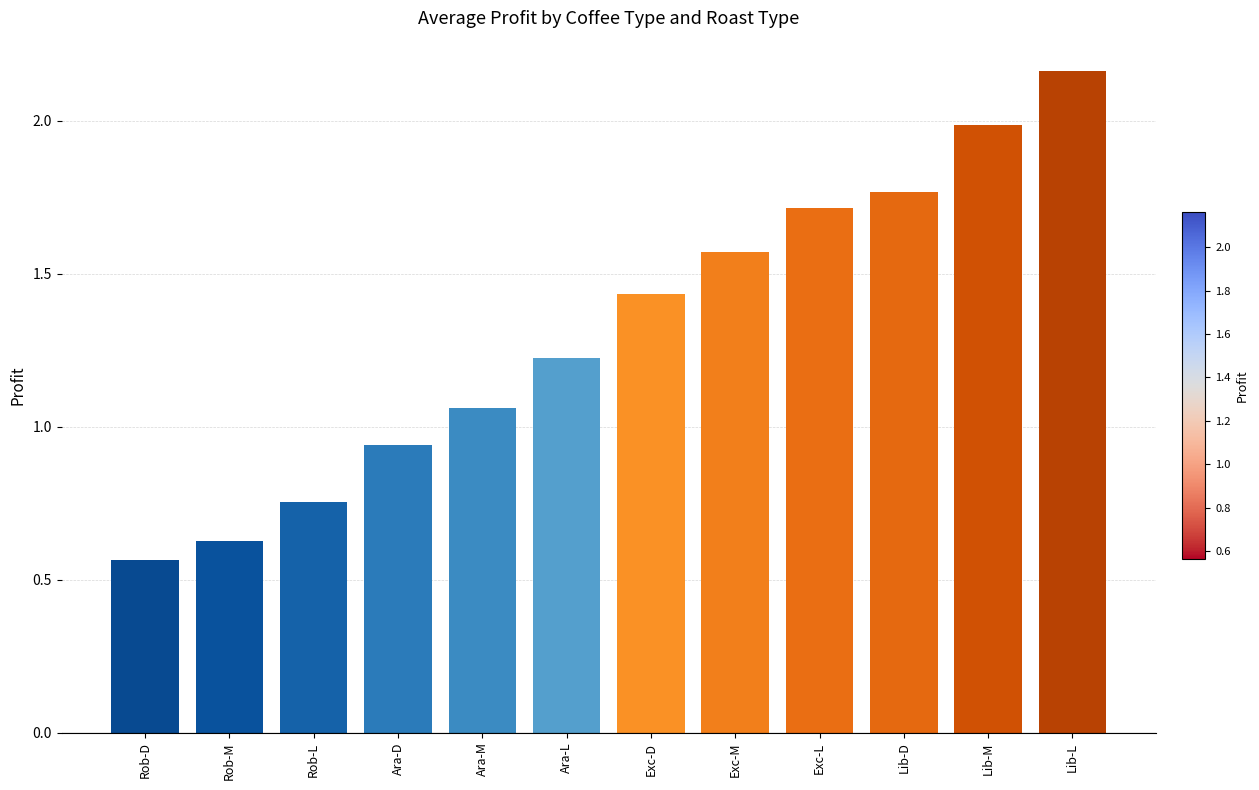

What is the label of the 6th bar from the left?

Ara-L